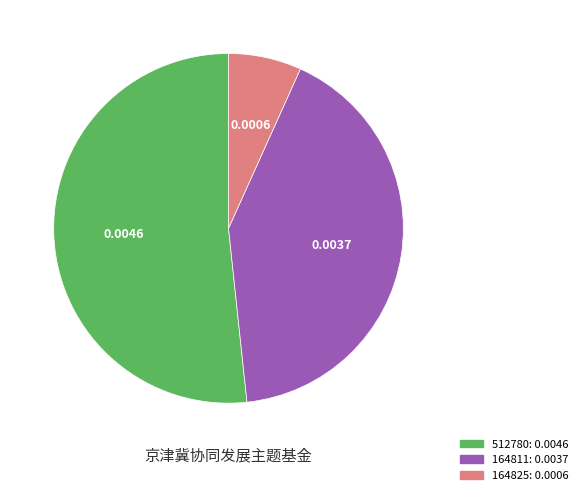

Is there any slice that represents more than half of the pie?

Yes